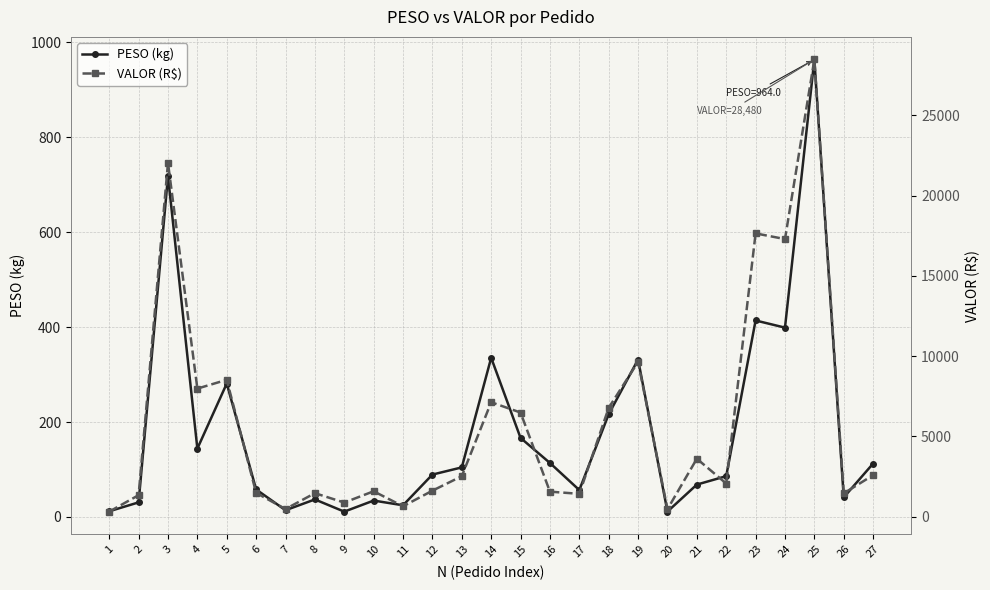

Between 18 and 10, which is larger?

18